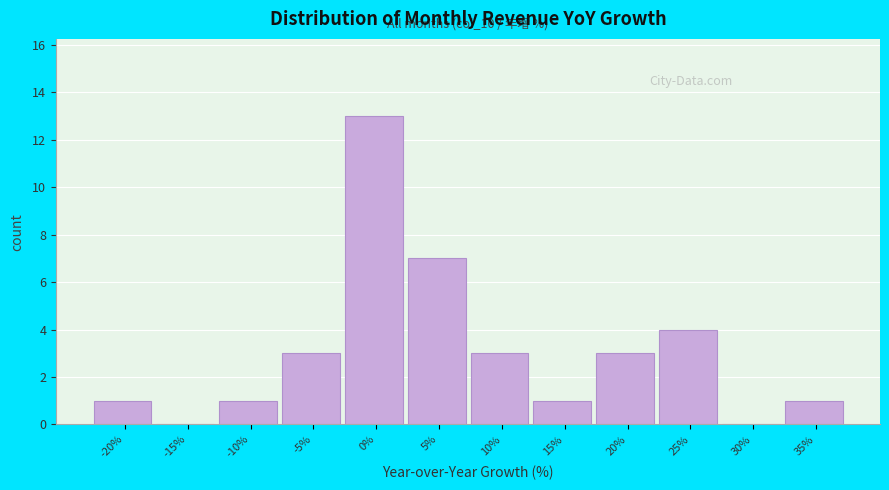

Reading left to right, list all the values displayed in this chart.

-20%=1	-15%=0	-10%=1	-5%=3	0%=13	5%=7	10%=3	15%=1	20%=3	25%=4	30%=0	35%=1